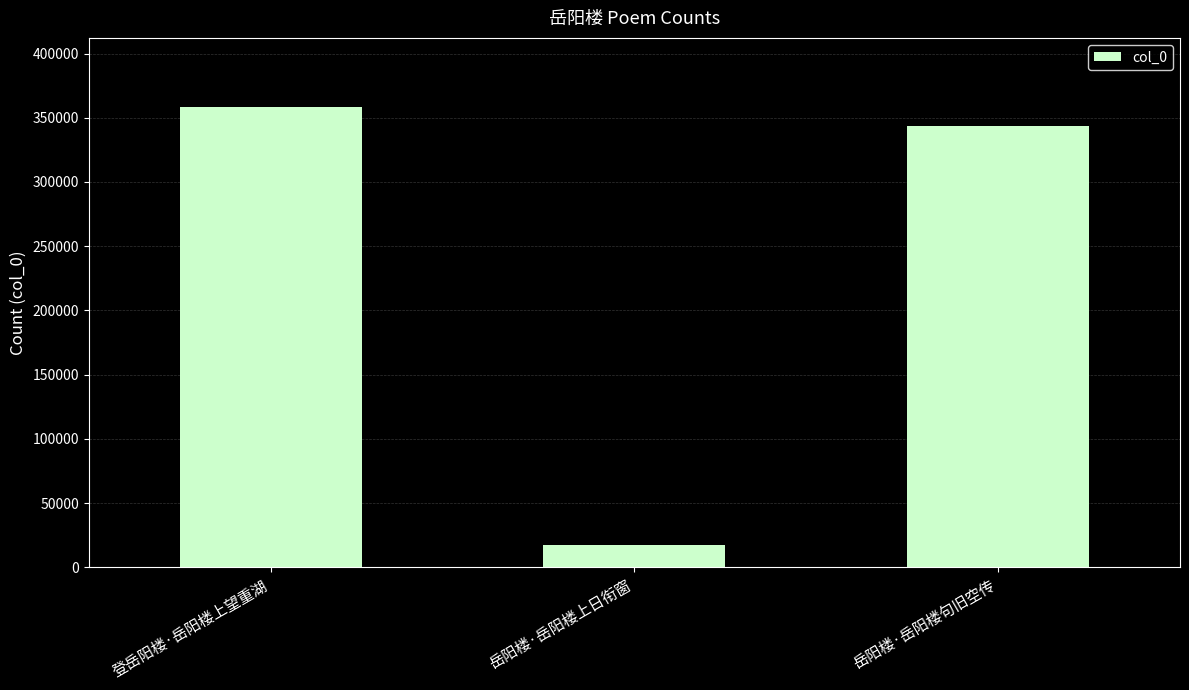

What is the label of the 2nd bar from the right?

岳阳楼·岳阳楼上日衔窗